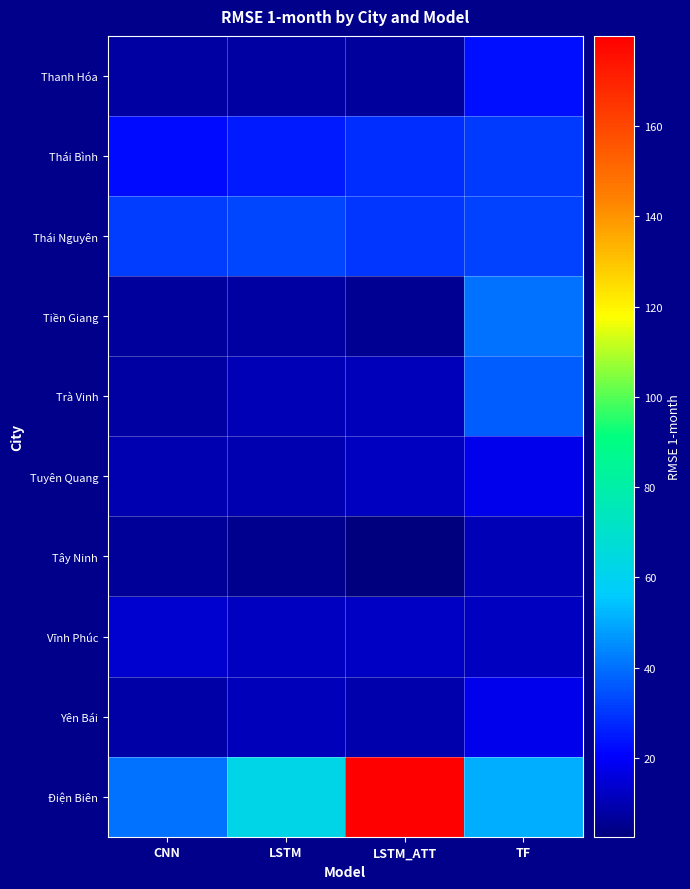

What is the greatest value displayed?

179.9